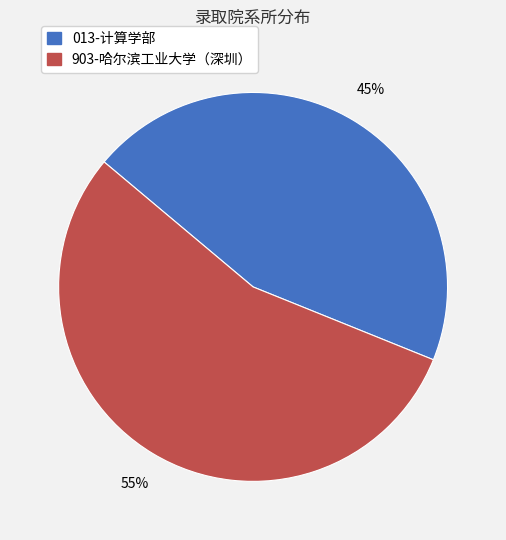

Which slice is the smallest?

013-计算学部